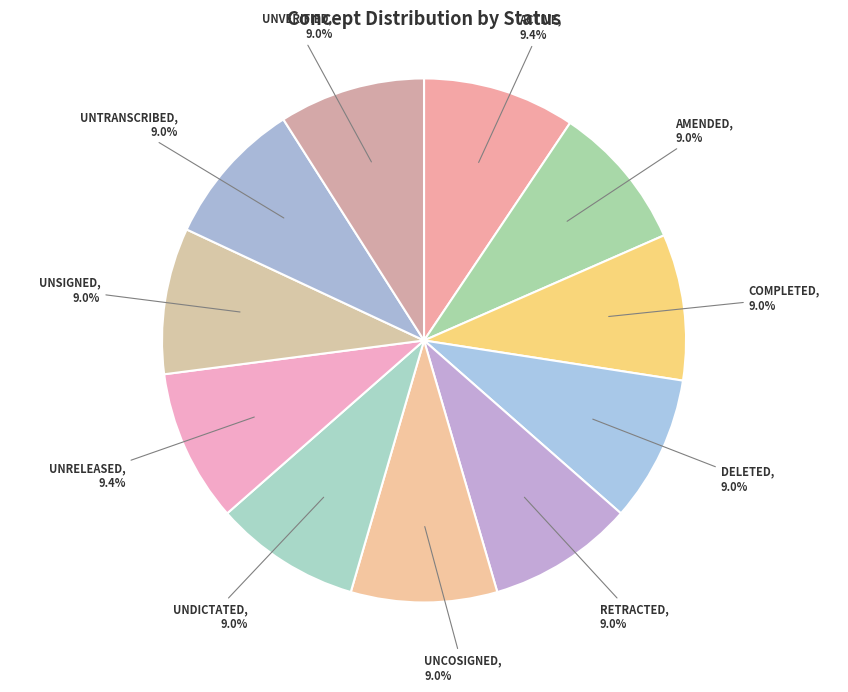

What percentage is the COMPLETED slice, to the nearest percent?

9%